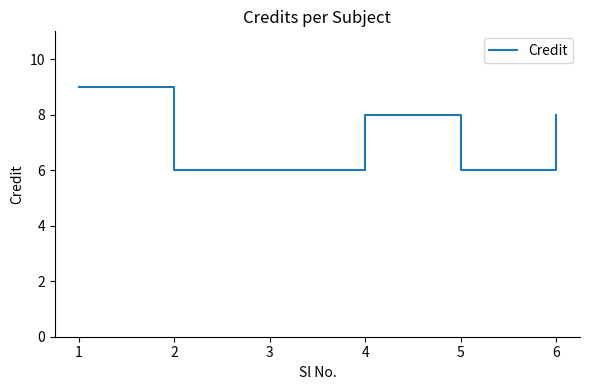

What is the greatest value displayed?

9